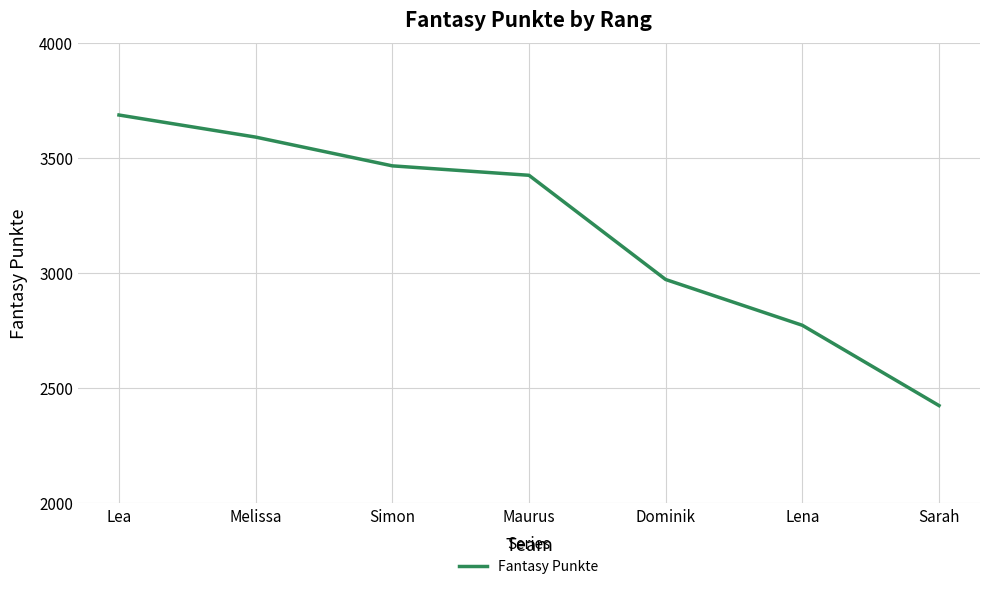

Count the number of categories in the chart.

7